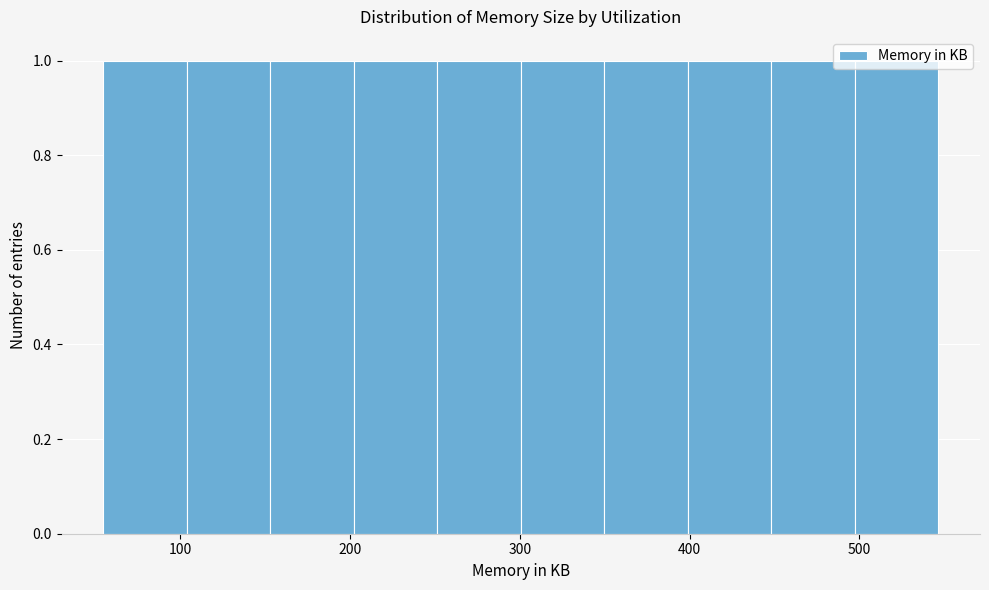

Reading left to right, list every bar in this chart as the range it spans on the x-axis followed by its height. Neither the bar edges nor the heights are printed on the chart, so give them approximately, as read against the axes.

50 to 100: 1
100 to 150: 1
150 to 200: 1
200 to 250: 1
250 to 300: 1
300 to 350: 1
350 to 400: 1
400 to 450: 1
450 to 500: 1
500 to 550: 1